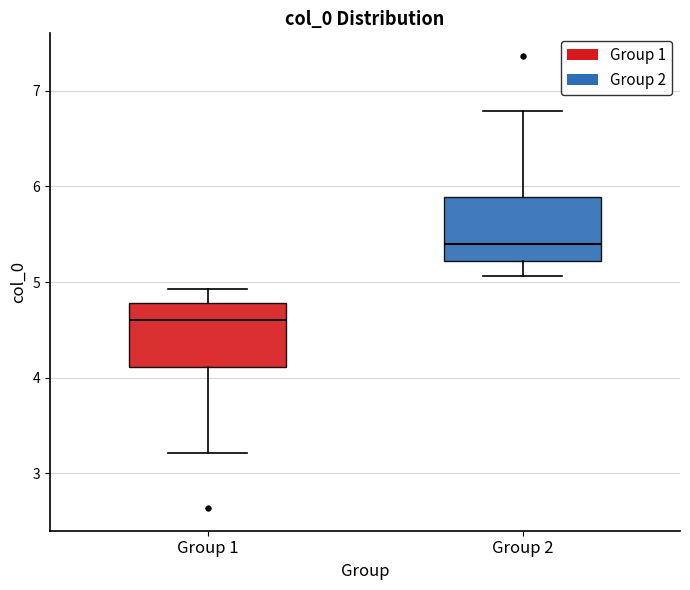

Reading left to right, read every box against the y-axis: the position of its median line, the range the box covers, and the ends of its whiskers. The values are not printed on the chart, so give them approximately, as read against the axis.

Group 1: median 4.6, box 4.1 to 4.8, whiskers 3.2 to 4.9
Group 2: median 5.4, box 5.2 to 5.9, whiskers 5.1 to 6.8